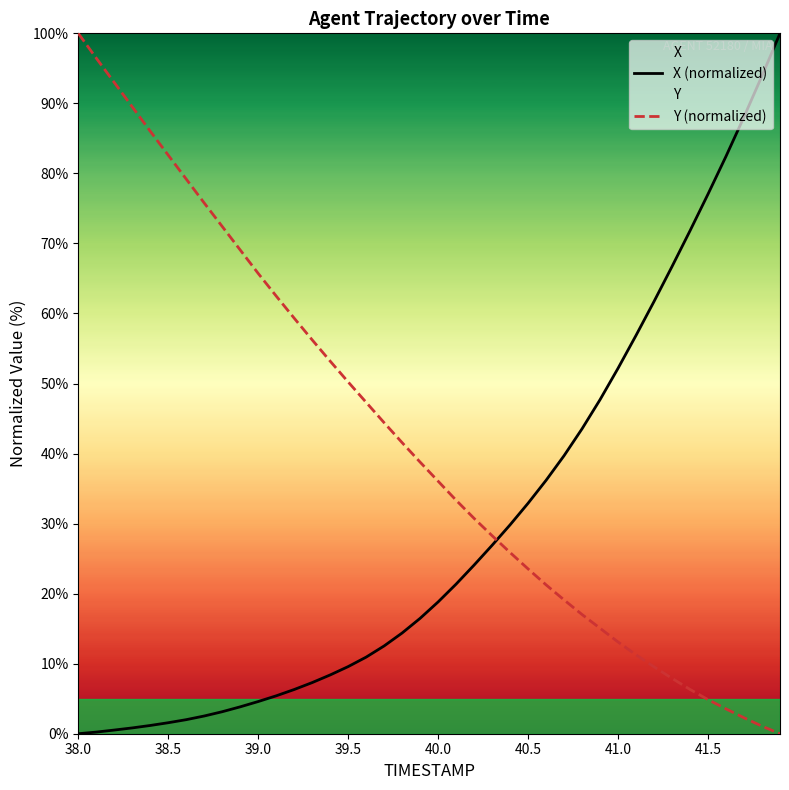

What is the total value across all series at 38.0?

100.0